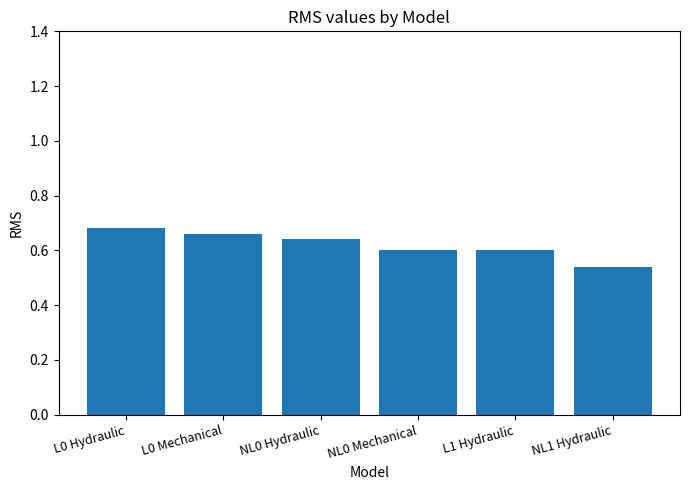

Between L0 Hydraulic and NL1 Hydraulic, which is larger?

L0 Hydraulic